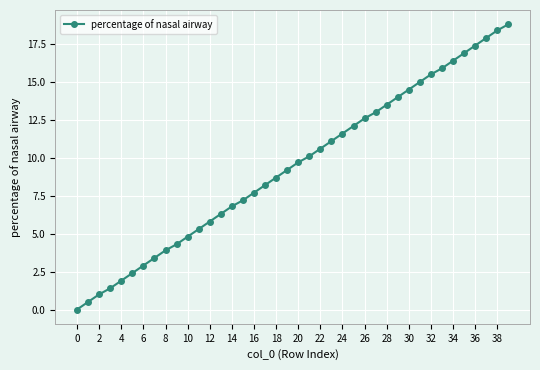

What is the maximum value shown in the chart?

18.8